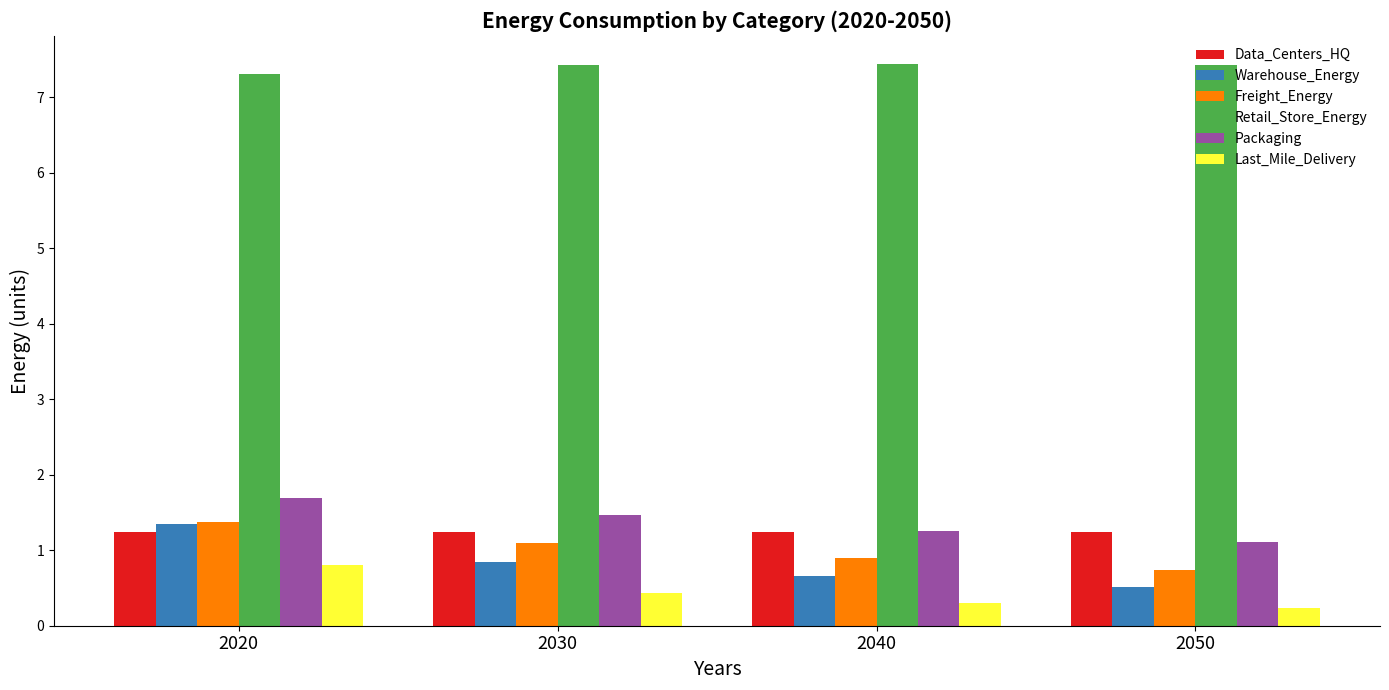

Between 2030 and 2040, which series saw the biggest shift?

Packaging